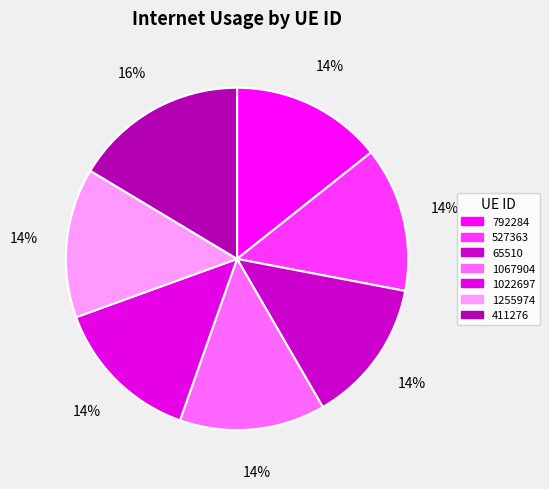

What is the ratio of the value at 792284 to the value at 411276?

0.9